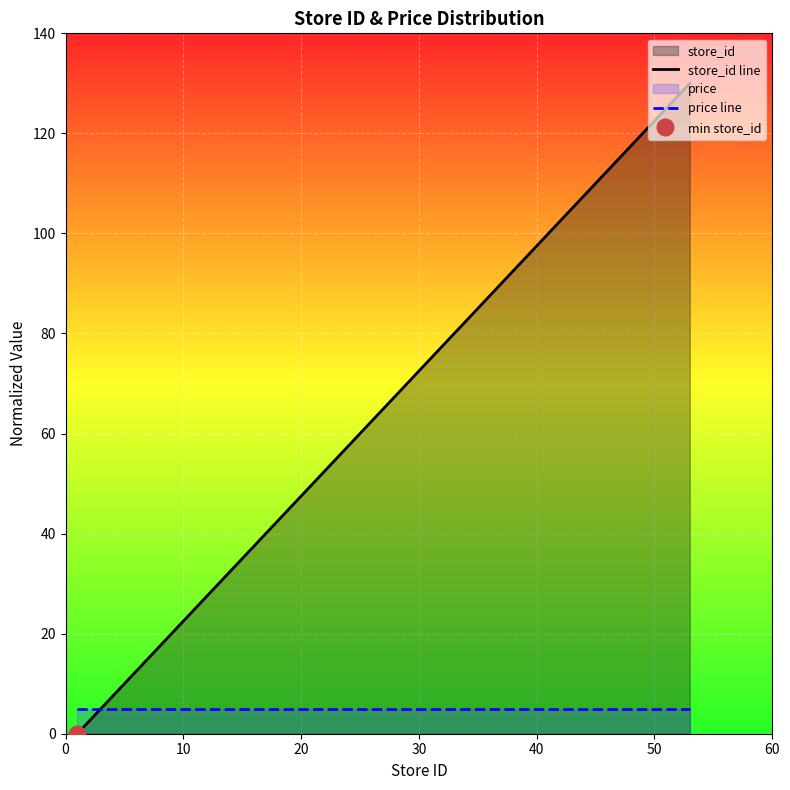

How many intersections are there between store_id line and price line?

1